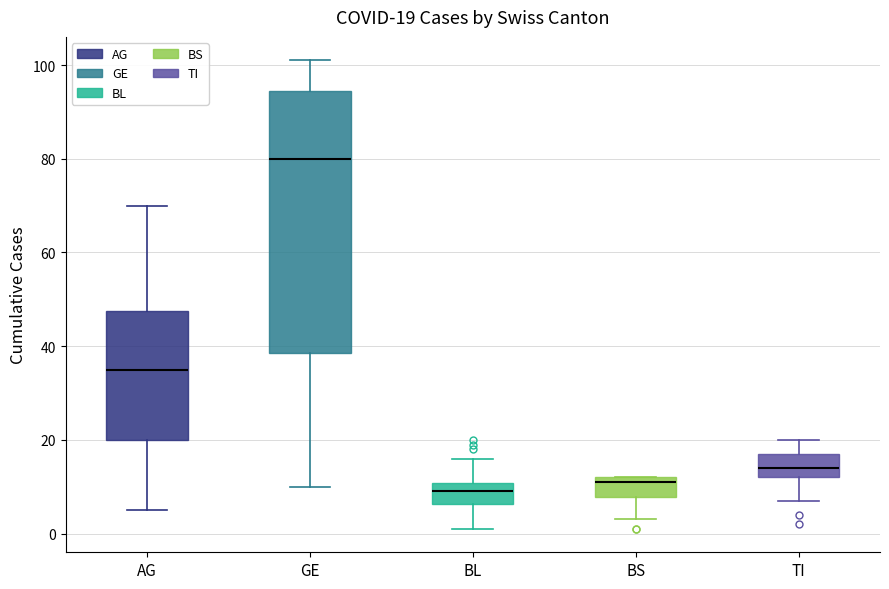

Comparing the boxes themselves (not the whiskers), which one is the tallest?

GE